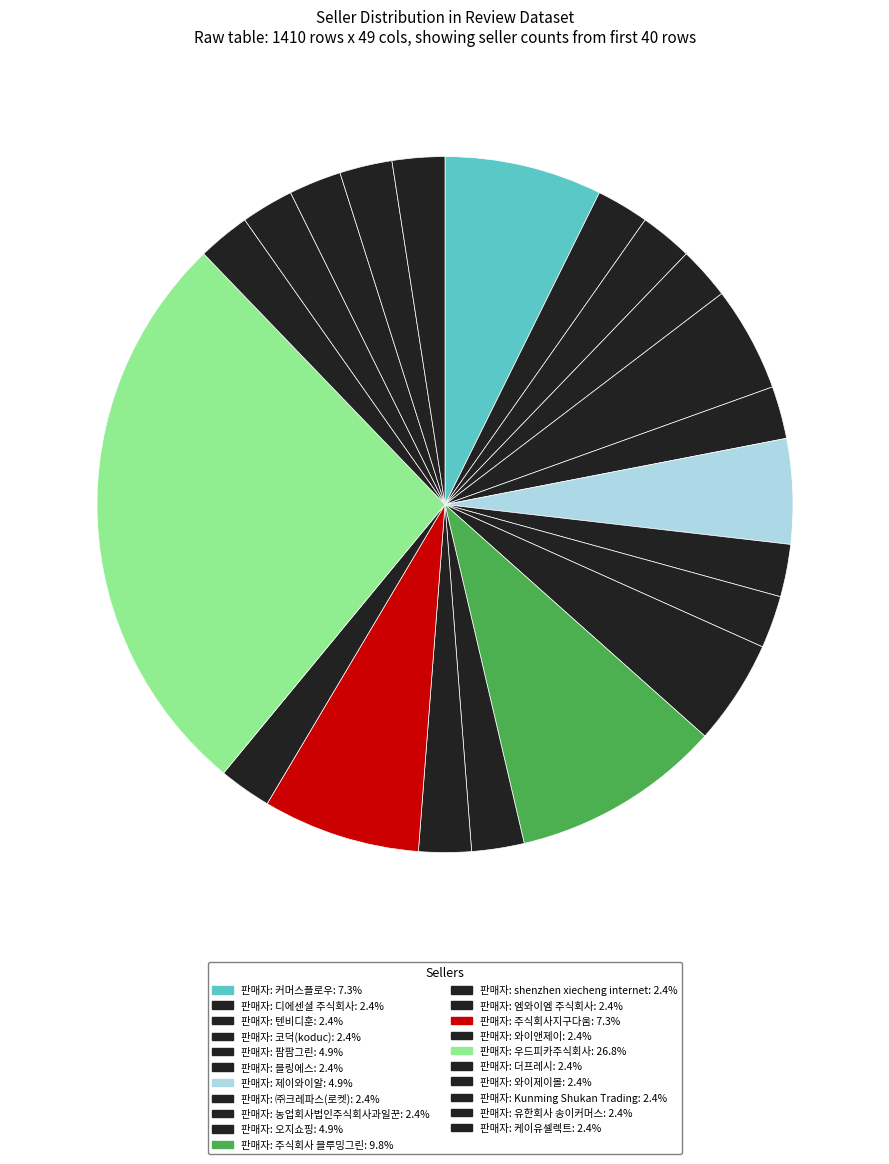

Combined, what portion of the pie is 판매자: 유한회사 송이커머스 and 판매자: 코덕(koduc)?

4.9%